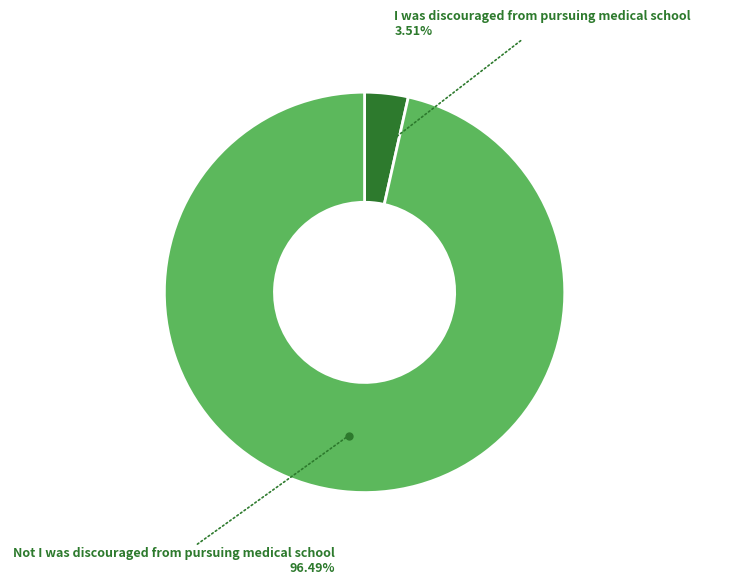

Count the number of slices in the pie.

2